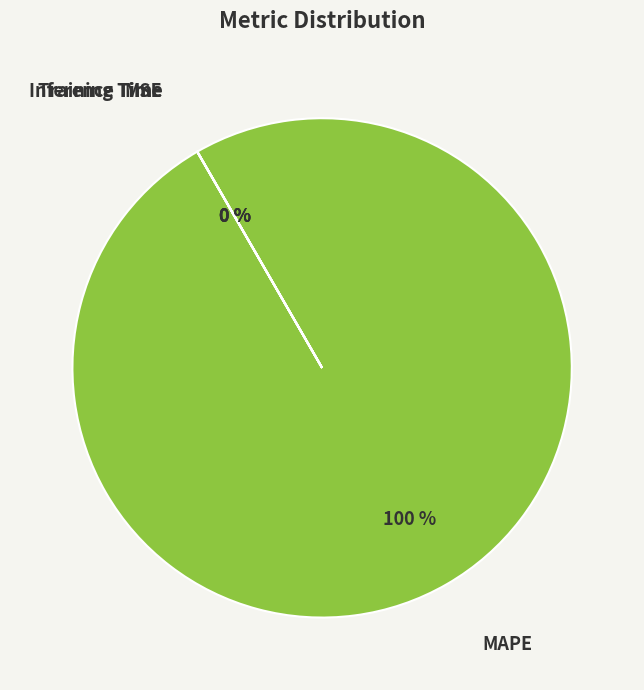

Is it true that MAPE is 100% of the pie?

True